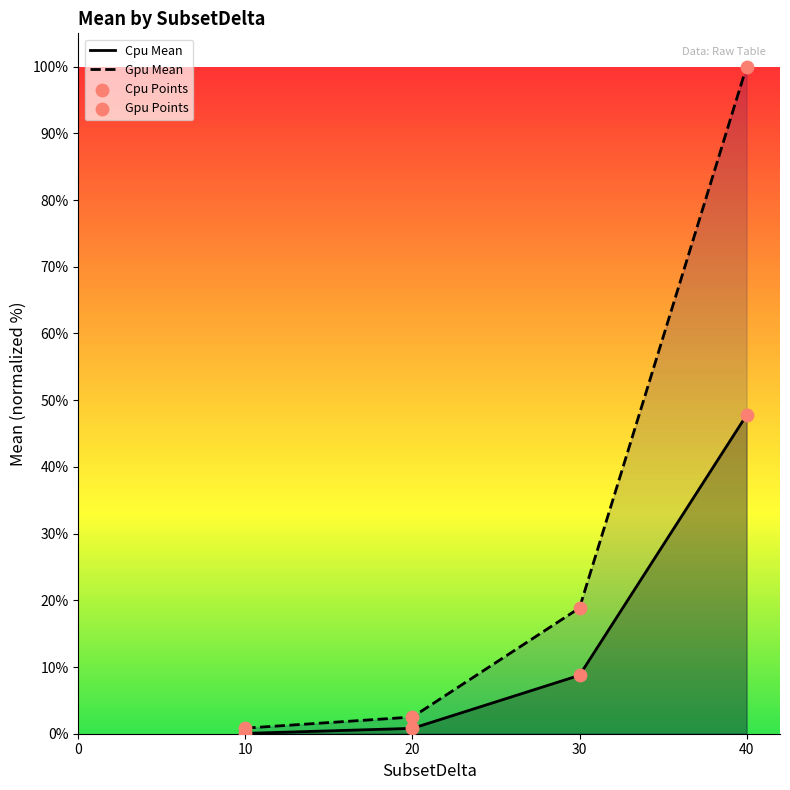

Which series reaches the minimum Y coordinate?

Cpu Mean